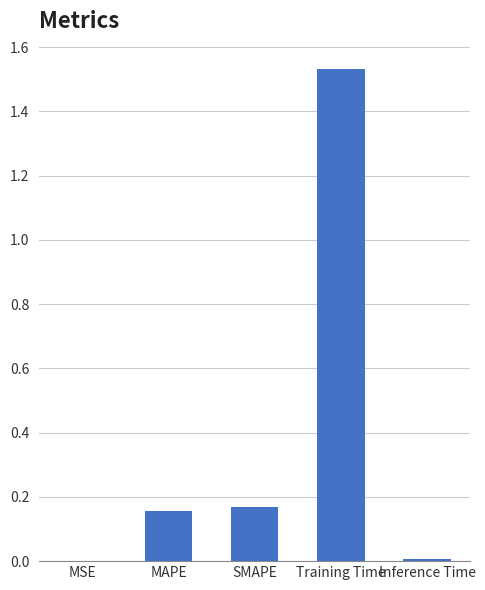

What is the difference between the values at SMAPE and Training Time?

1.4